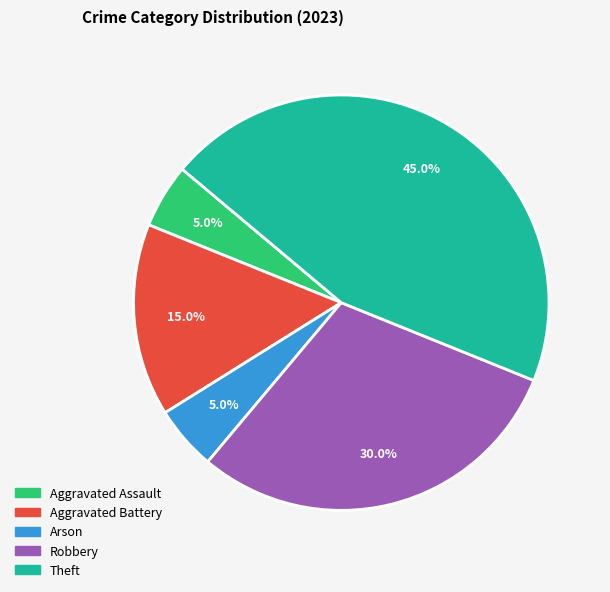

To the nearest percent, what is the average slice percentage?

20%